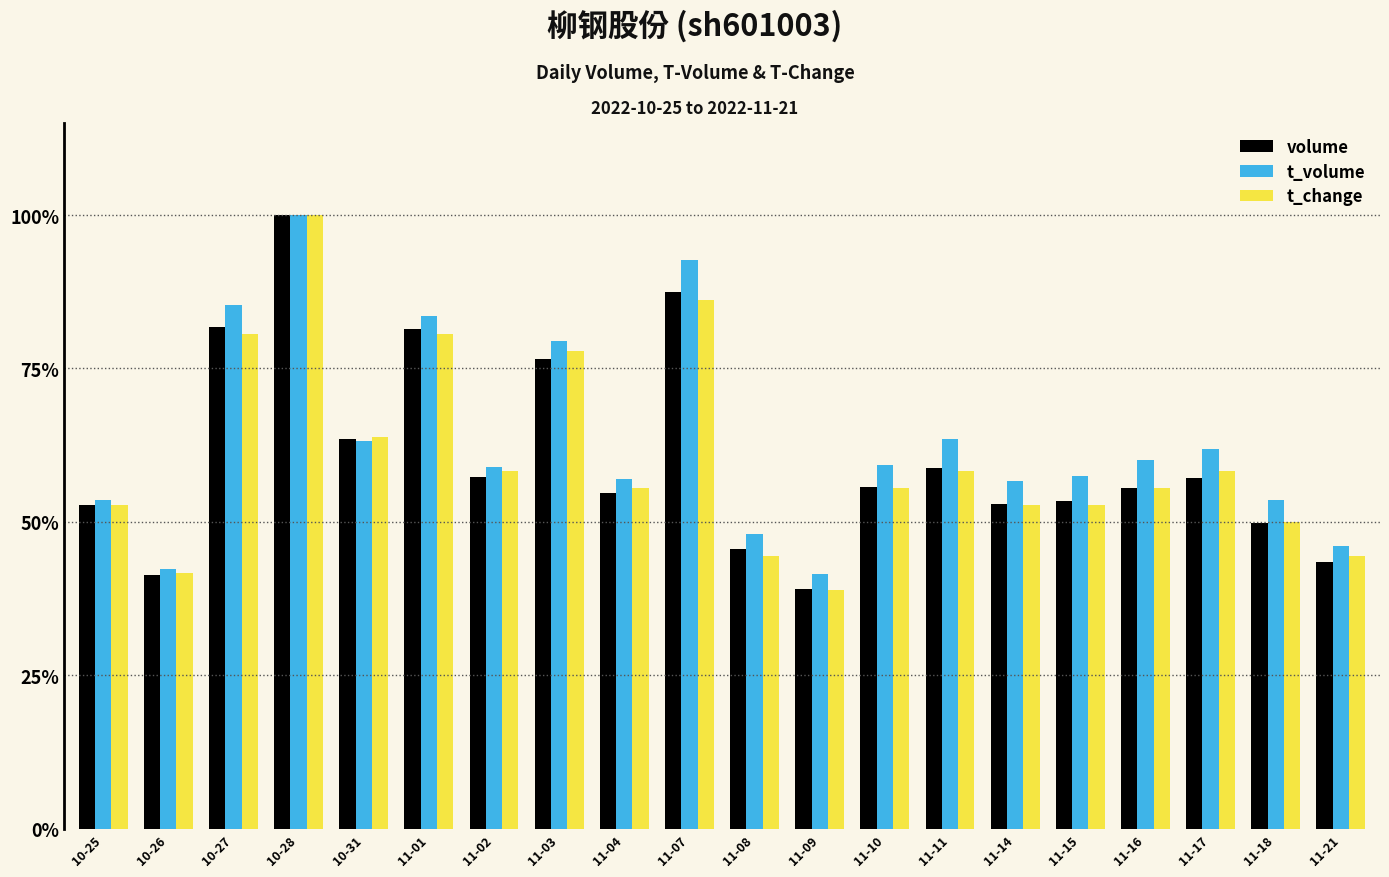

What is the difference between the maximum and second lowest values in the t_change series?

0.6